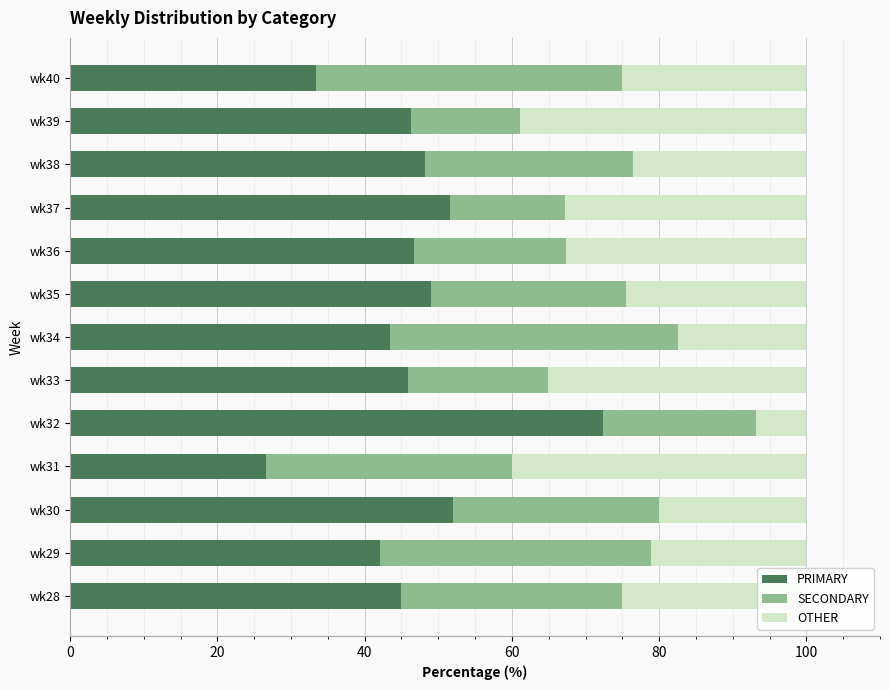

What is the sum of the PRIMARY values at wk38 and wk28?

93.2